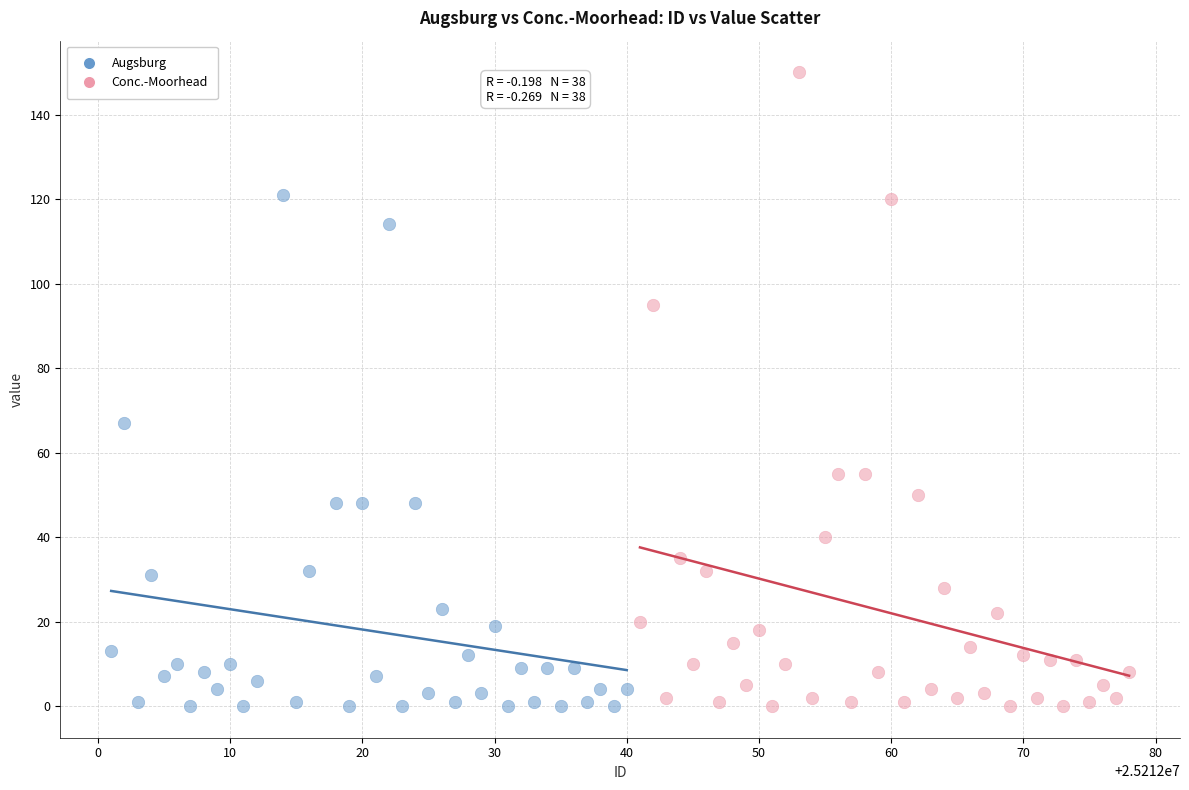

Which series has the largest Y range (max minus min)?

Conc.-Moorhead